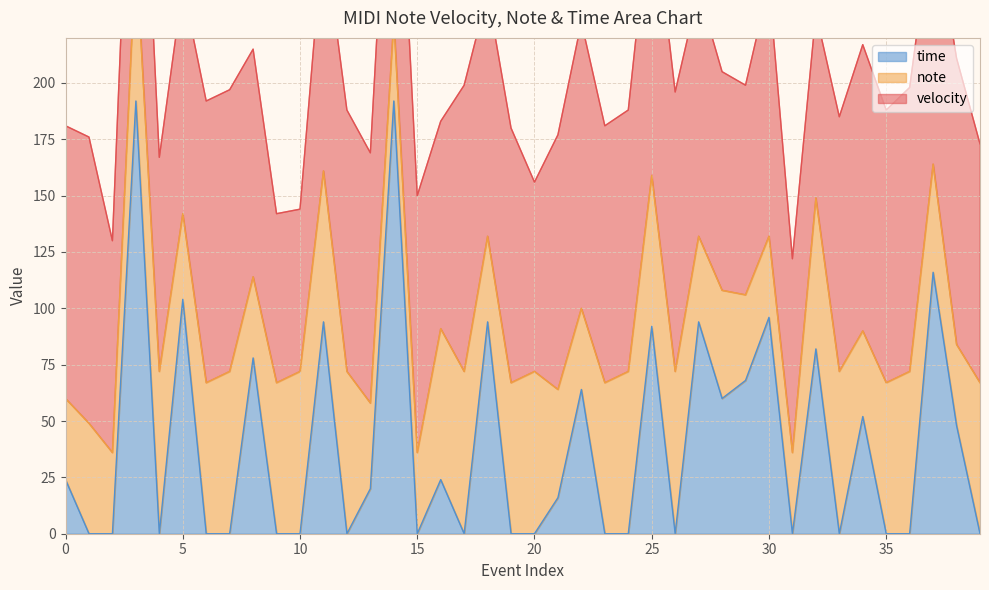

Is it true that time equals 192 at 14?

True